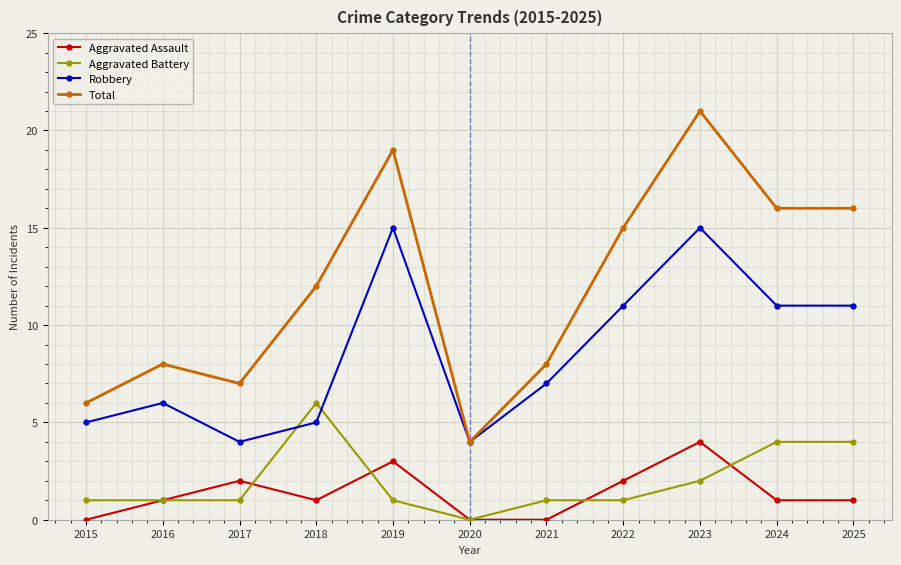

Which series changed the most between 2022 and 2024?

Aggravated Battery